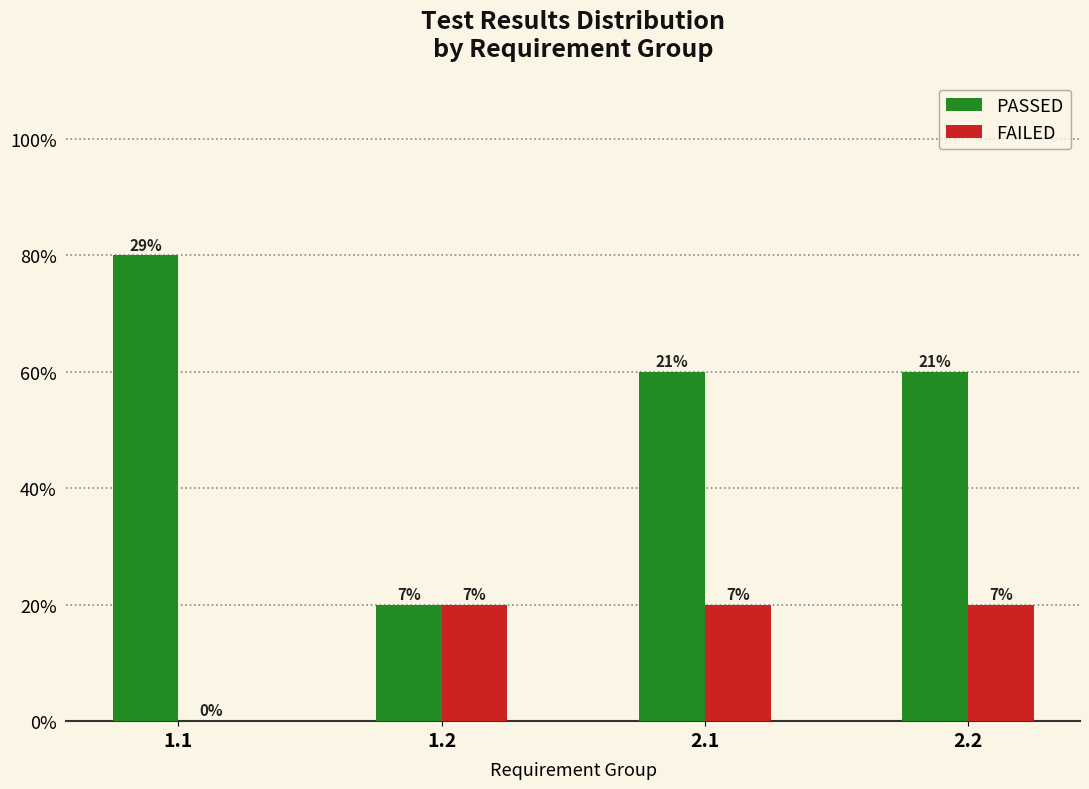

Are the bars grouped side by side (vs. stacked)?

Yes